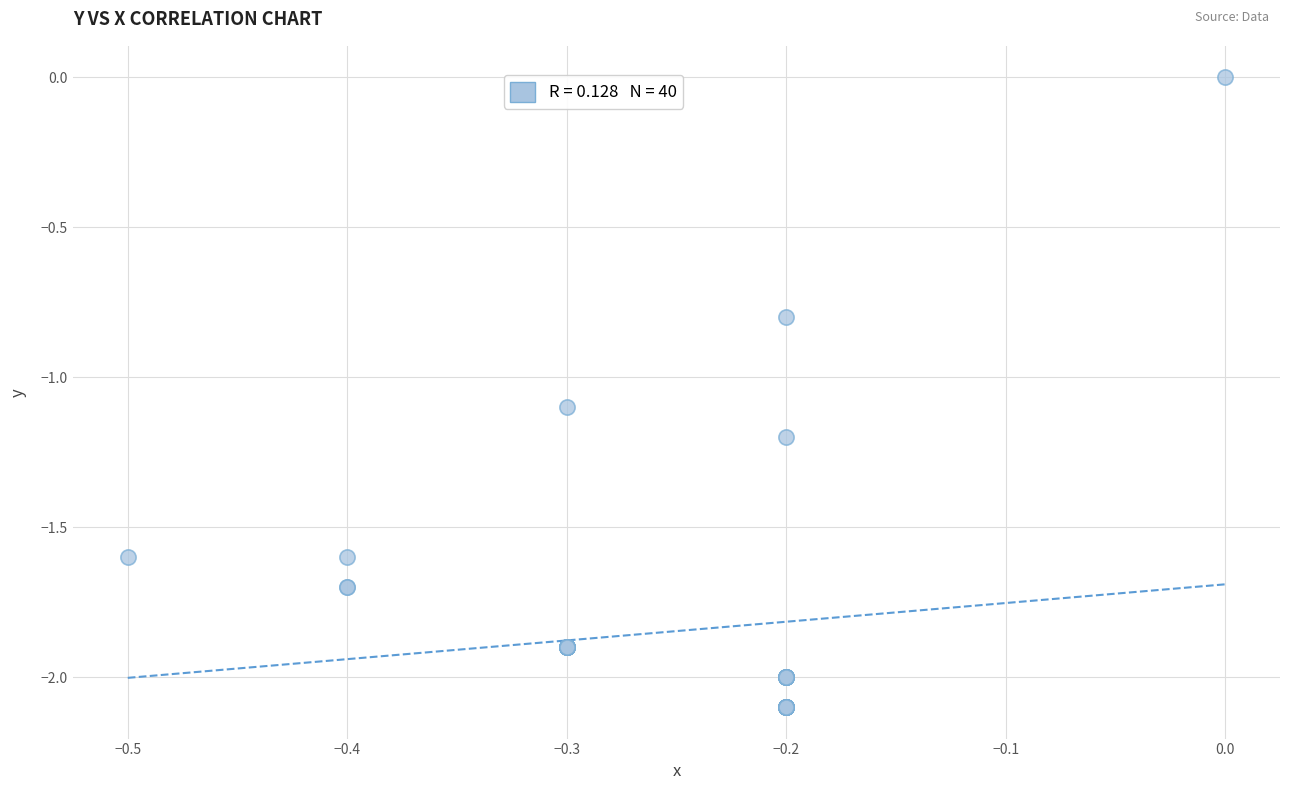

What Y value in the scatter plot is closest to -1?

-1.1